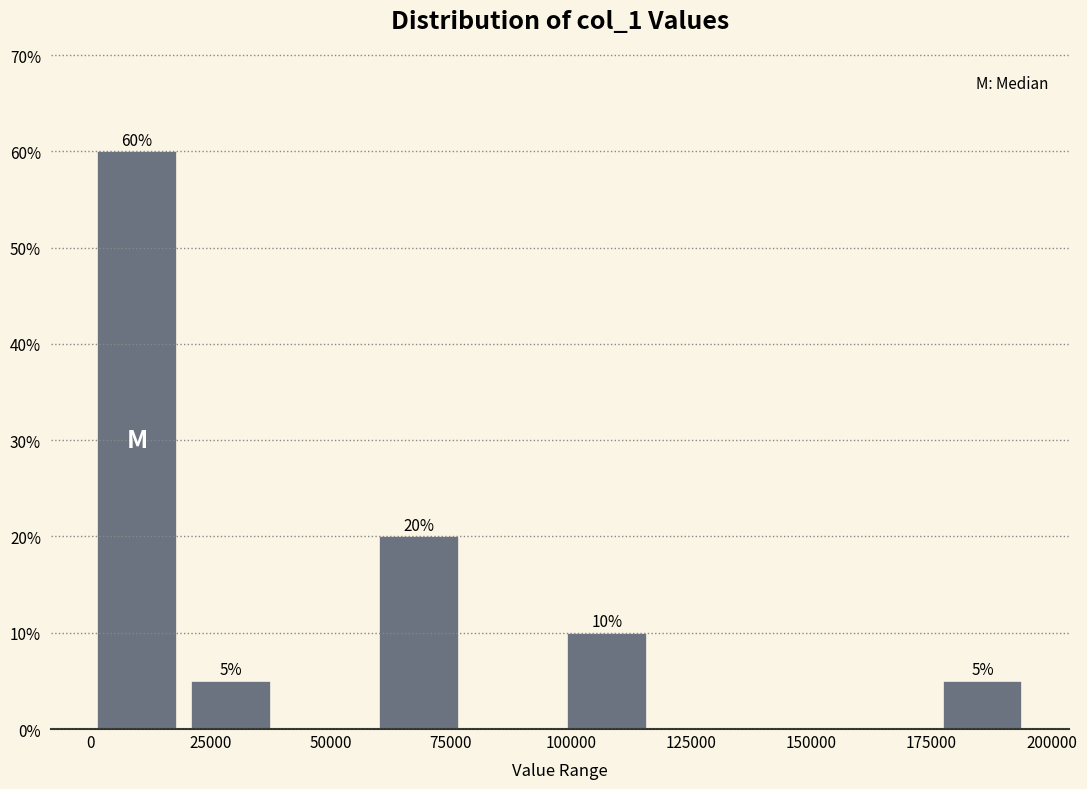

Around what value on the x-axis is the tallest bar? Give the approximate position of its centre, as read against the axis.

10000